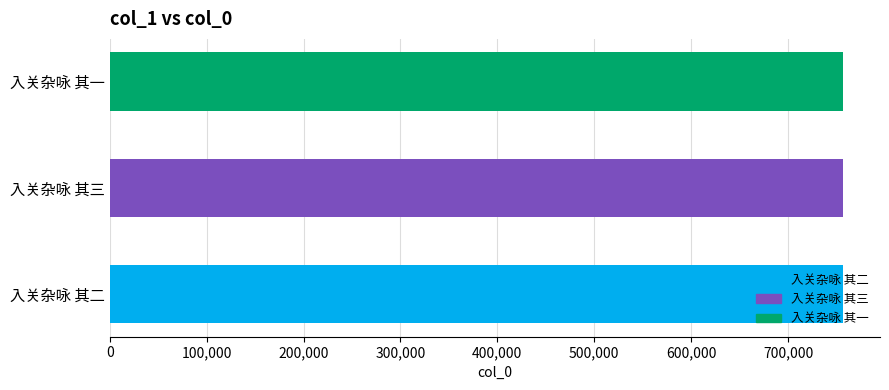

What is the minimum value shown in the chart?

757053